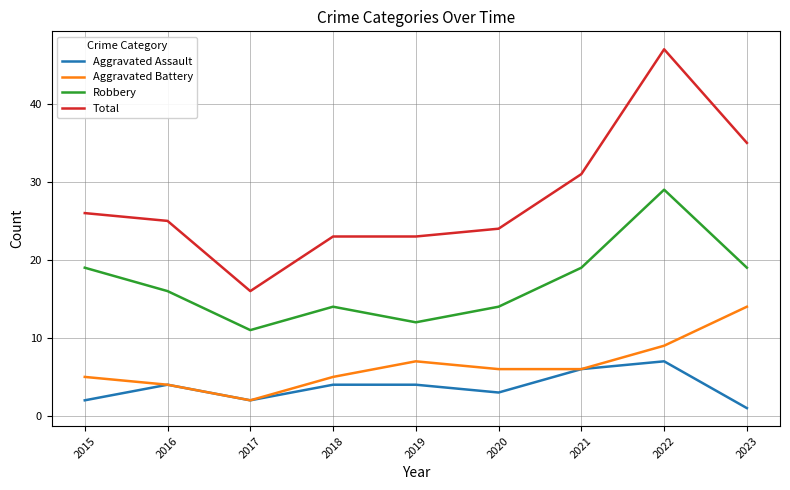

At which label does Aggravated Battery reach its minimum?

2017